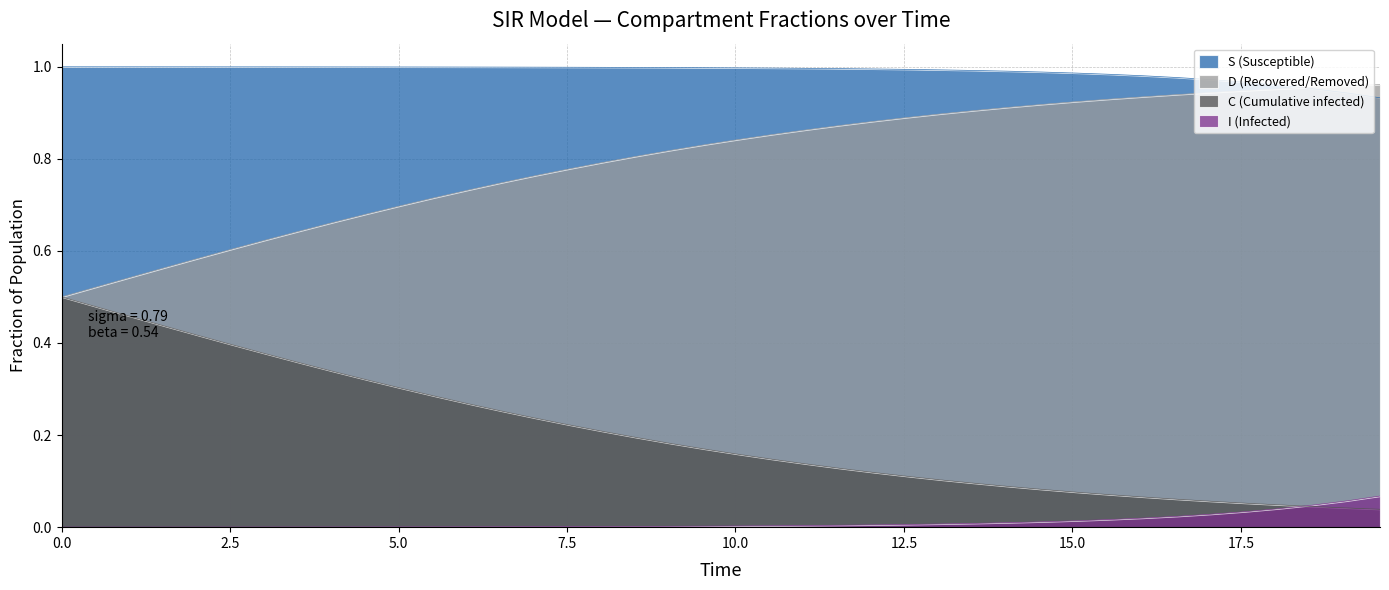

Rank the series by their average value, from highest to lowest.

S (Susceptible), D (Recovered/Removed), C (Cumulative infected), I (Infected)